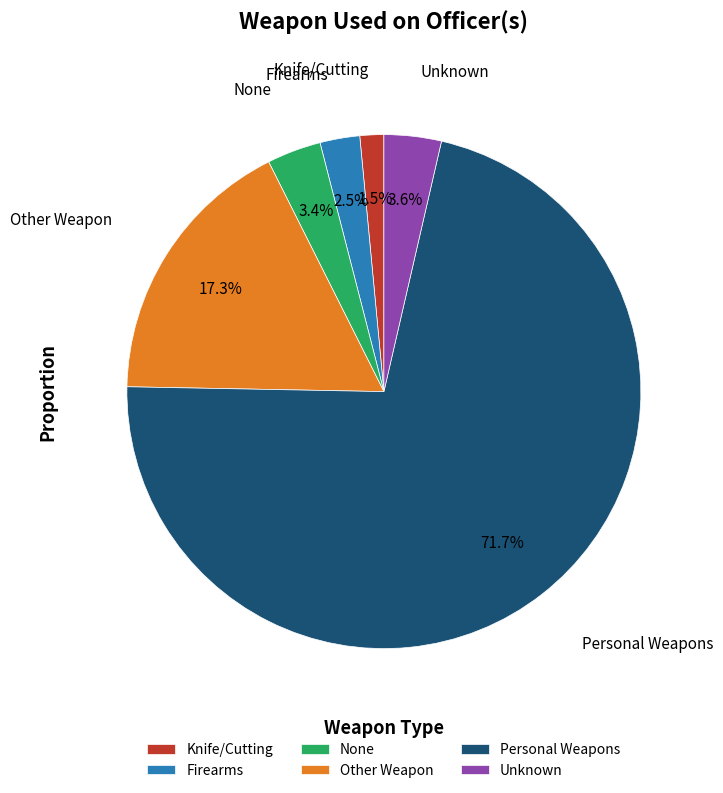

What percentage is the Personal Weapons slice, to the nearest percent?

72%